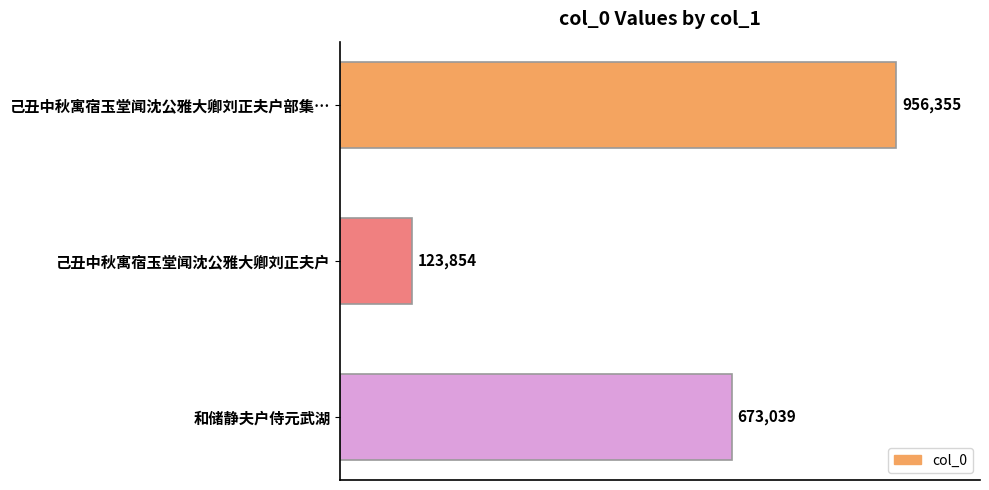

Does the chart contain any negative values?

No